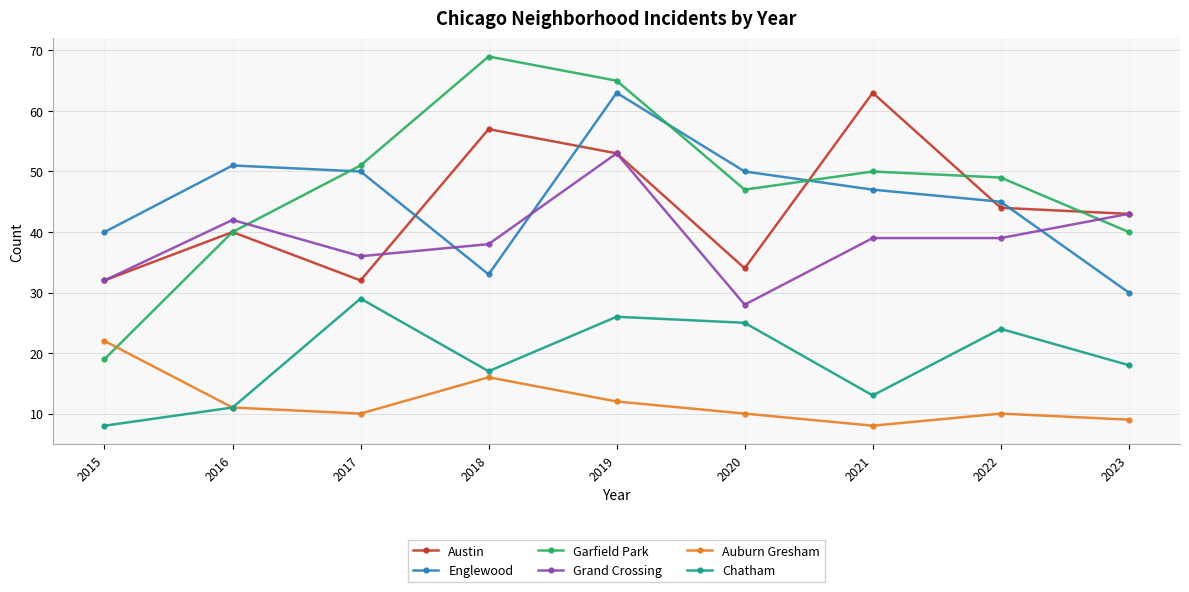

Between 2016 and 2019, which series saw the biggest shift?

Garfield Park